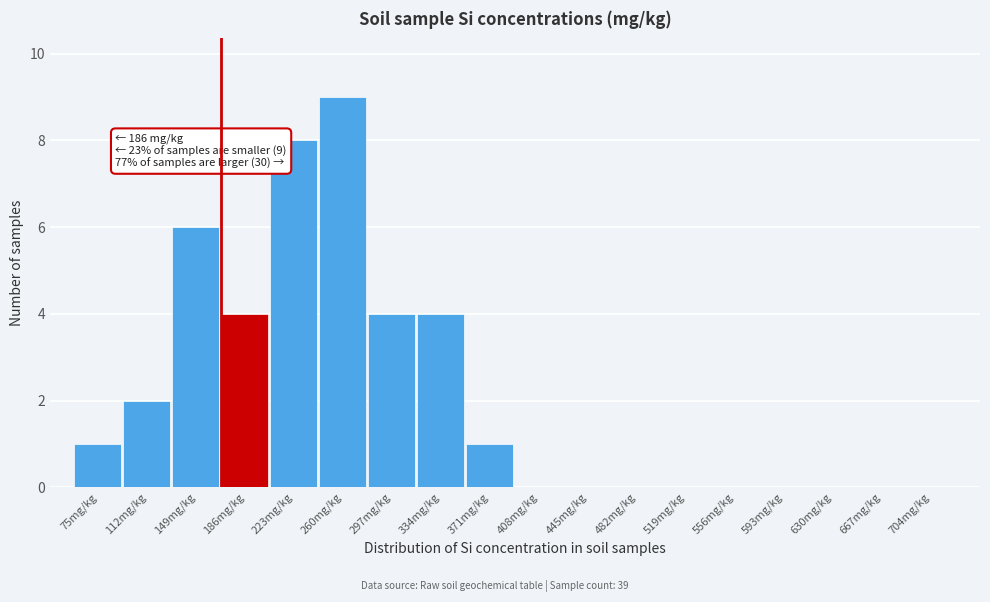

Reading left to right, extract all data points from this chart.

75mg/kg=1	112mg/kg=2	149mg/kg=6	186mg/kg=4	223mg/kg=8	260mg/kg=9	297mg/kg=4	334mg/kg=4	371mg/kg=1	408mg/kg=0	445mg/kg=0	482mg/kg=0	519mg/kg=0	556mg/kg=0	593mg/kg=0	630mg/kg=0	667mg/kg=0	704mg/kg=0